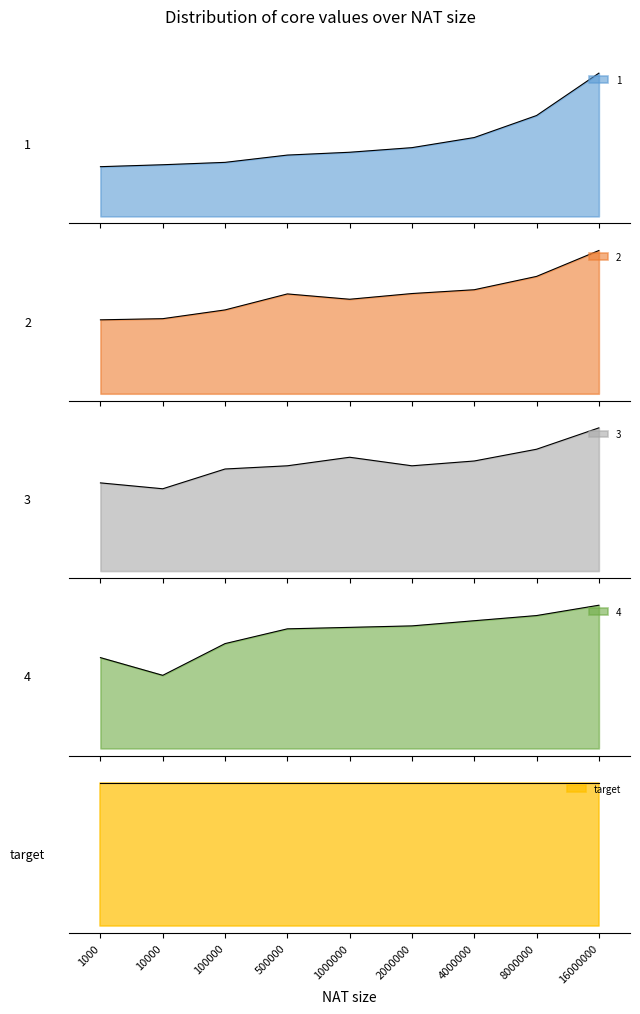

Rank the categories by 2 value from highest to lowest.

16000000, 8000000, 4000000, 2000000, 500000, 1000000, 100000, 10000, 1000